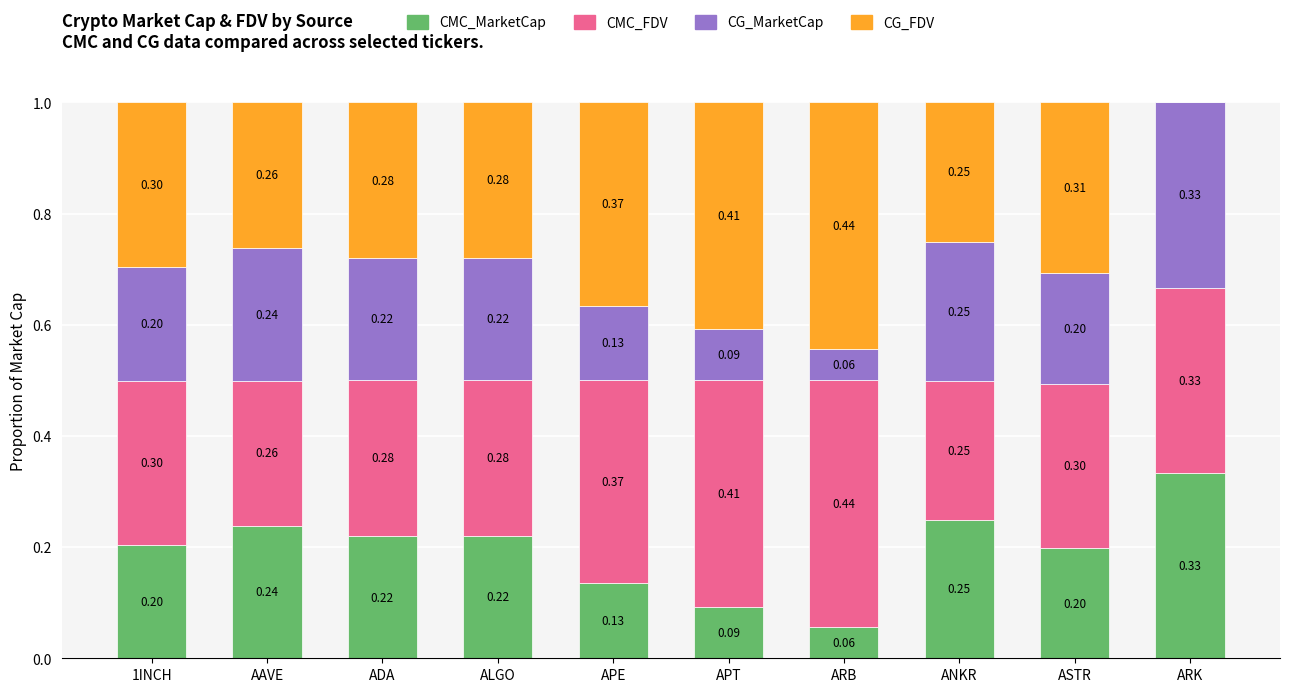

Which series has the largest range (max minus min)?

CG_FDV